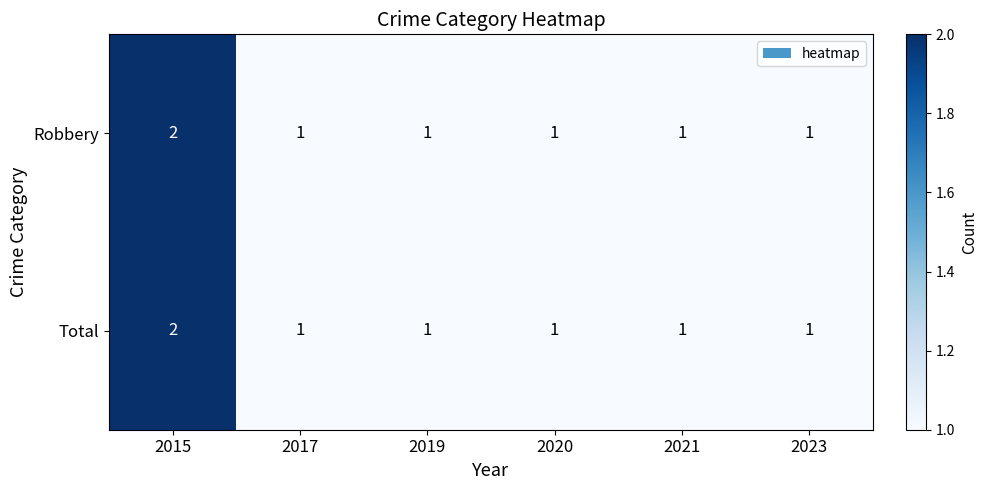

How many Total values are between 1 and 2?

6